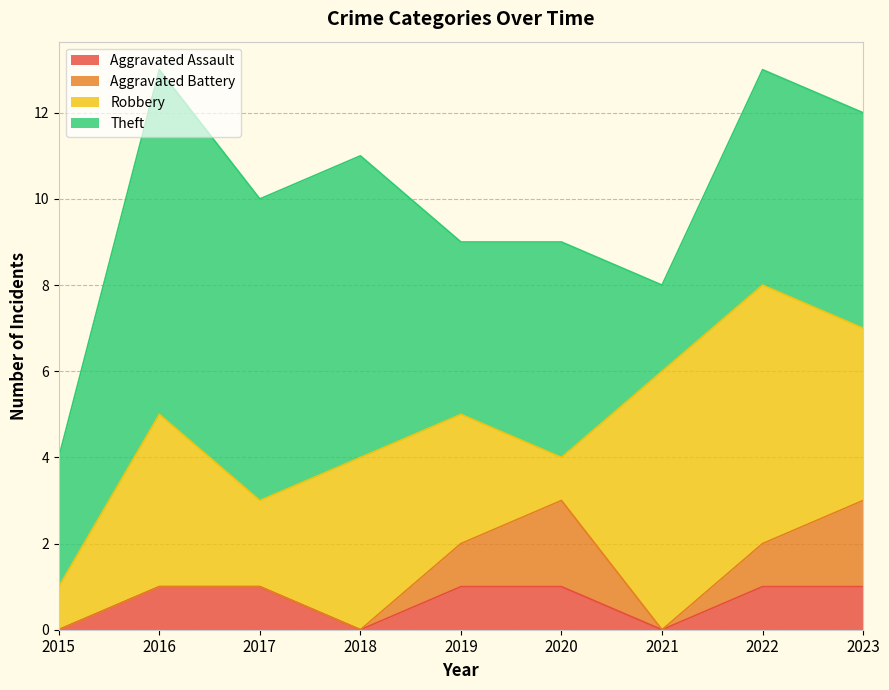

True or false: Aggravated Battery and Aggravated Assault cross at least once.

False